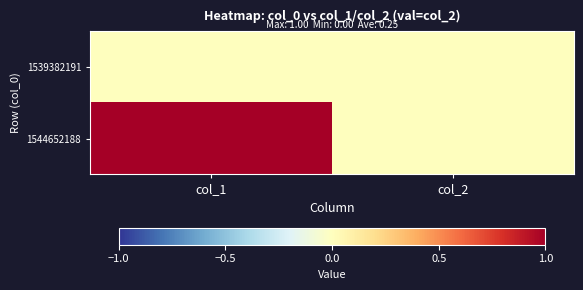

At which category does the chart reach its minimum across all series?

col_1